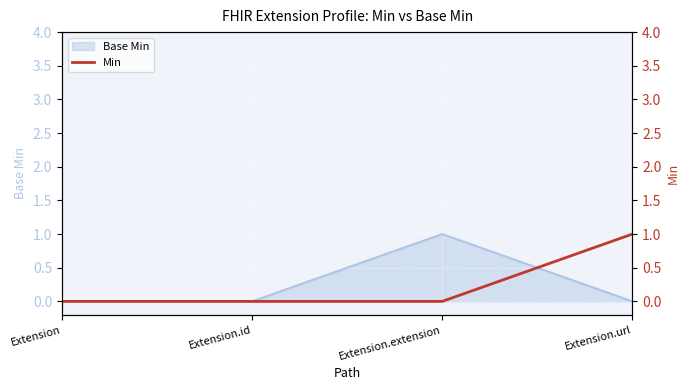

Which has a higher value, Extension.id or Extension?

Extension.id